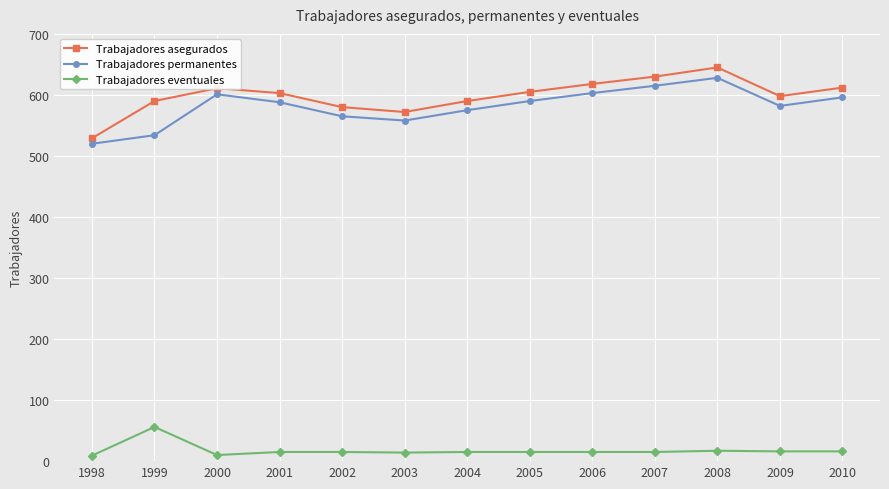

True or false: Trabajadores permanentes and Trabajadores eventuales cross at least once.

False